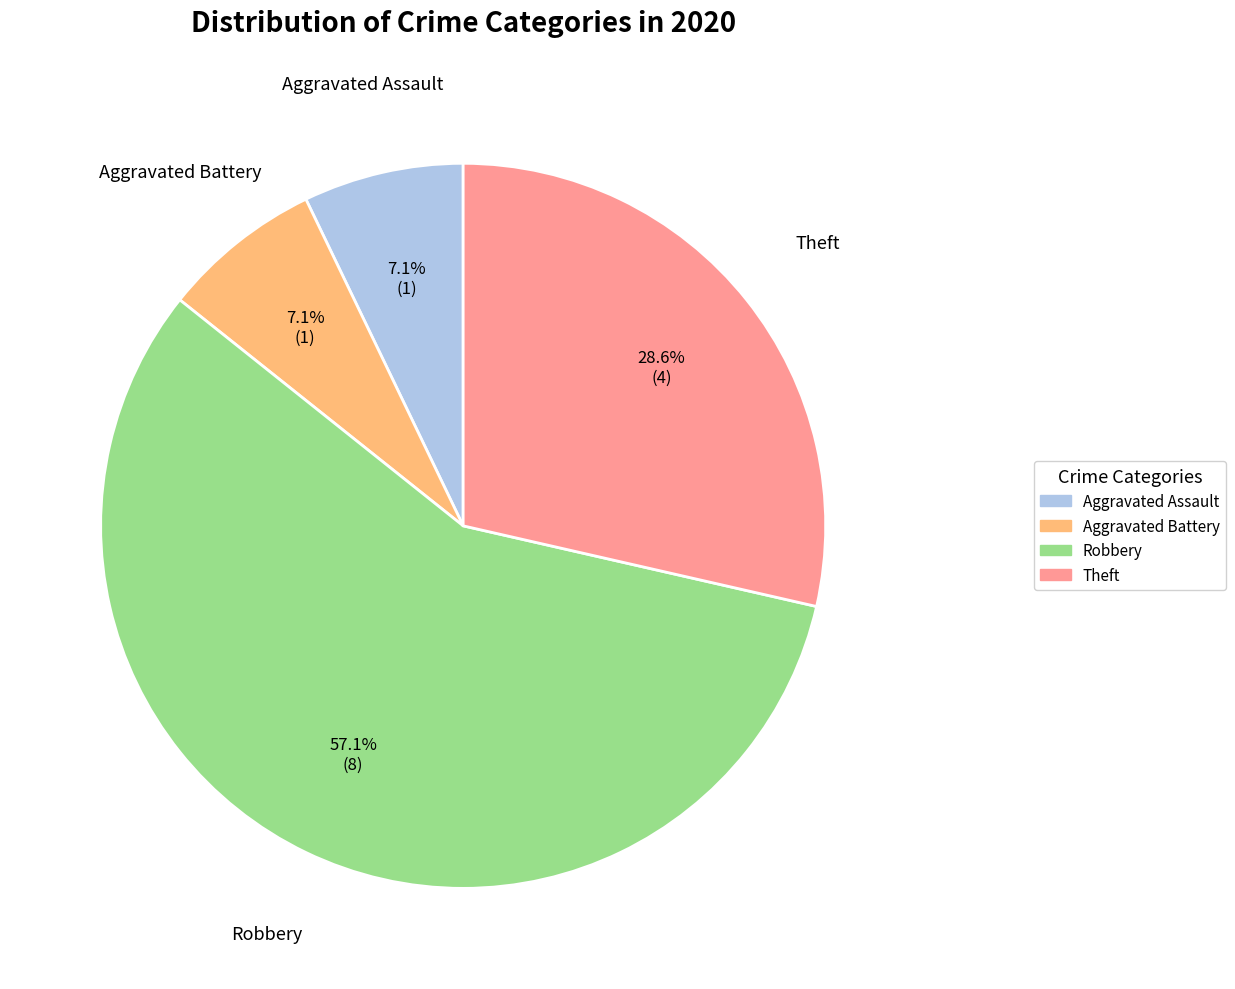

Between Aggravated Battery and Theft, which is larger?

Theft